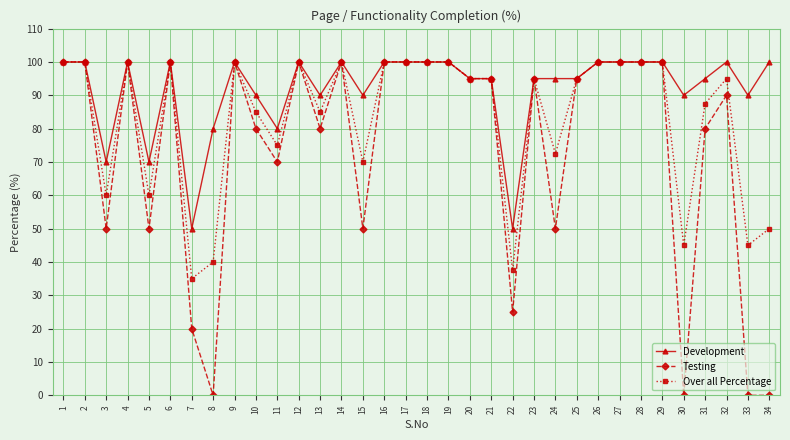

What is the approximate value of Development at 1?

100.0